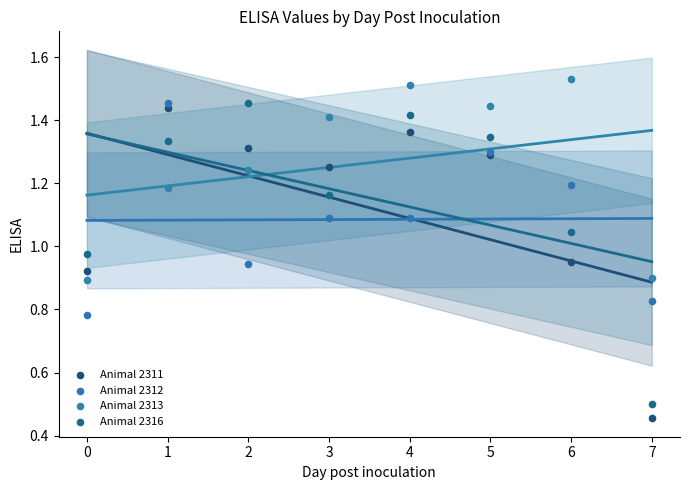

Which series reaches the maximum Y coordinate?

Animal 2313